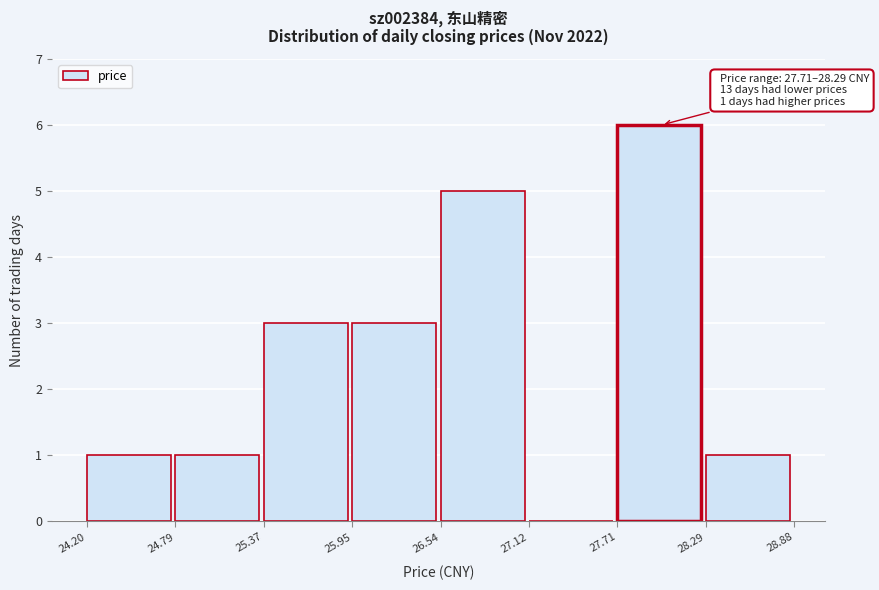

Over which range of the x-axis is the bar tallest?

27.71 to 28.29